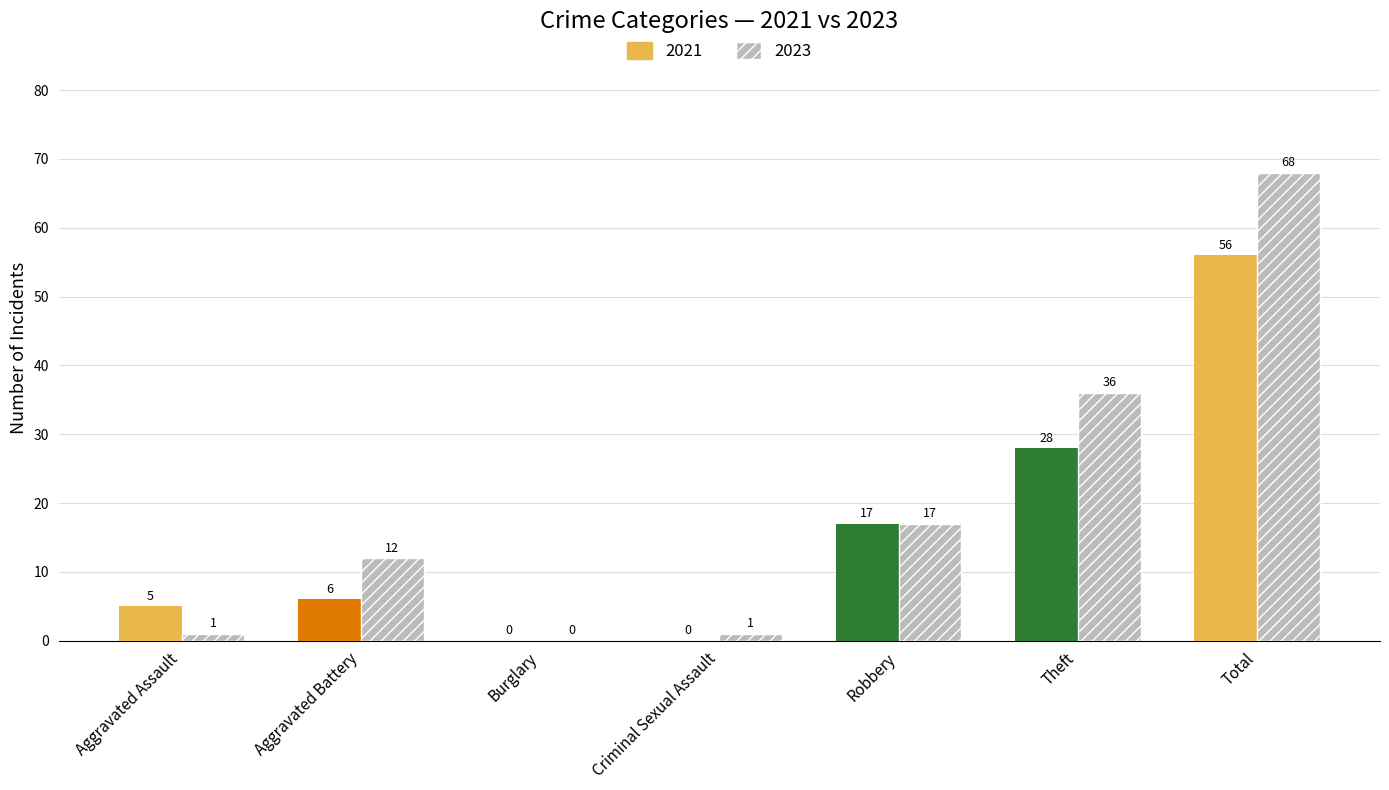

What is the highest value of the 2021 series?

56